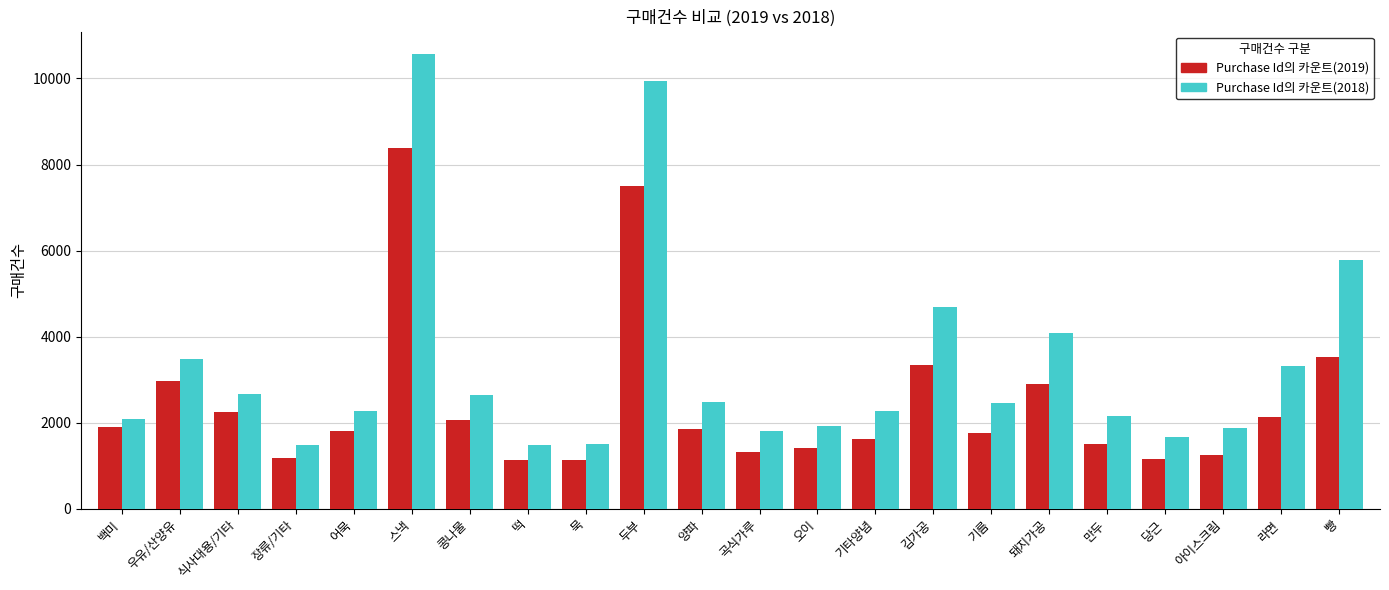

What is the spread (max minus min) of values at 양파?

628